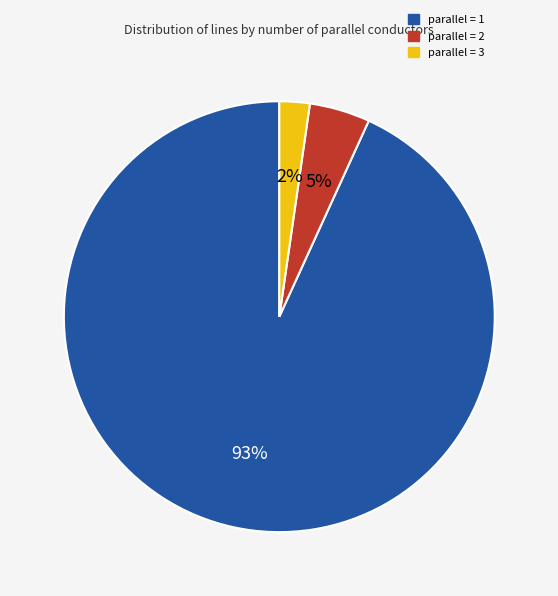

Does any single category account for the majority?

Yes